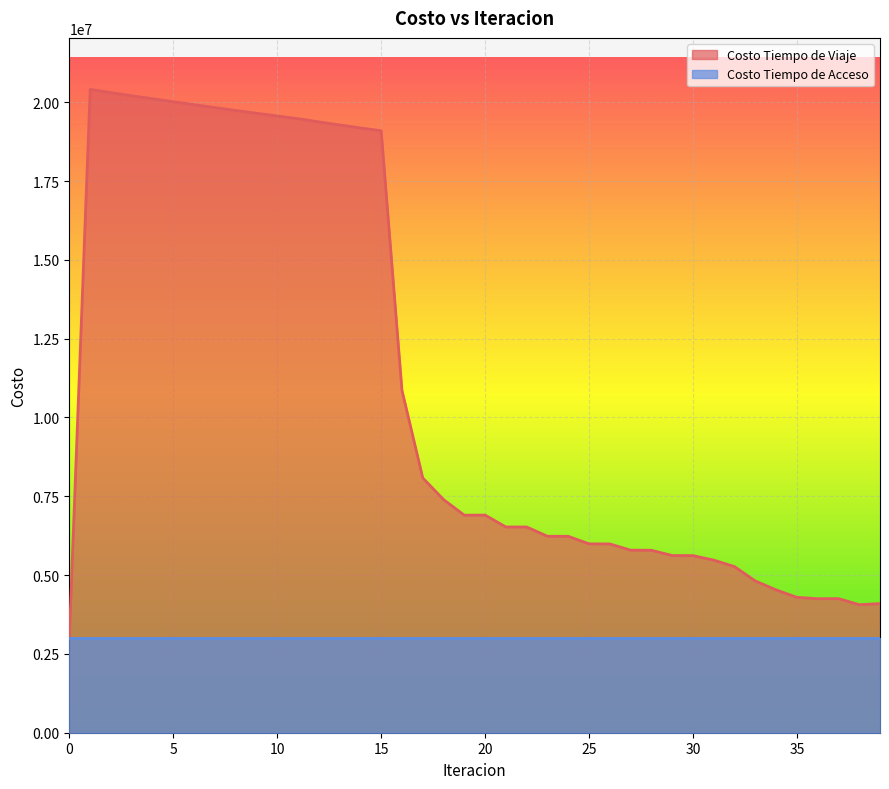

What is the sum of all values?

440757274.6